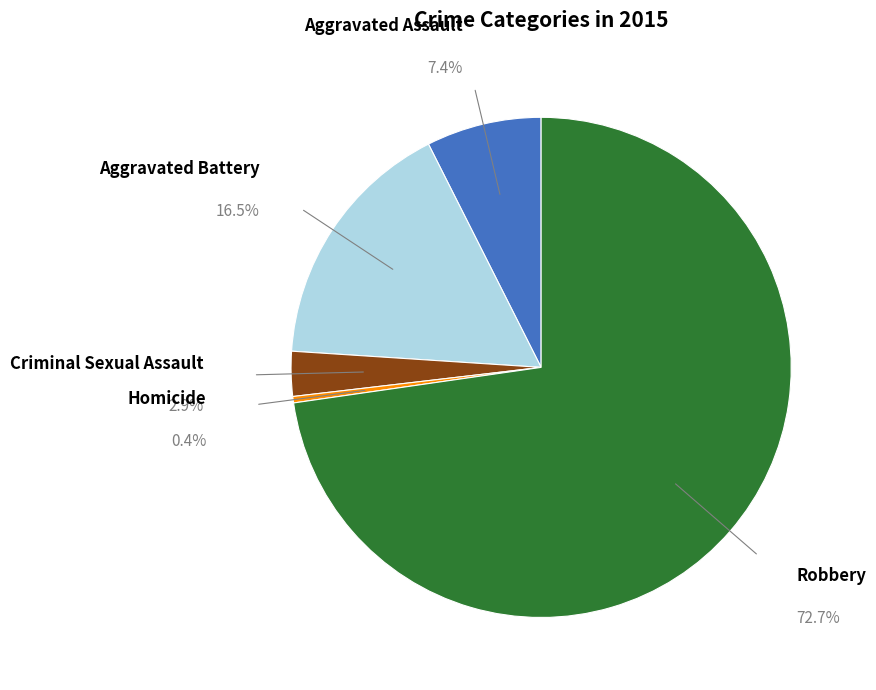

Which slice is the smallest?

Homicide